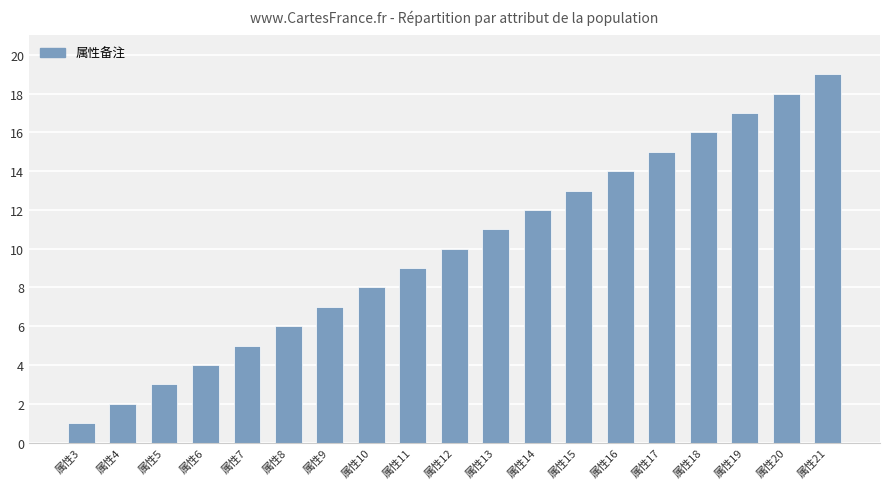

Reading left to right, what are all the values shown in this chart?

属性3=1	属性4=2	属性5=3	属性6=4	属性7=5	属性8=6	属性9=7	属性10=8	属性11=9	属性12=10	属性13=11	属性14=12	属性15=13	属性16=14	属性17=15	属性18=16	属性19=17	属性20=18	属性21=19